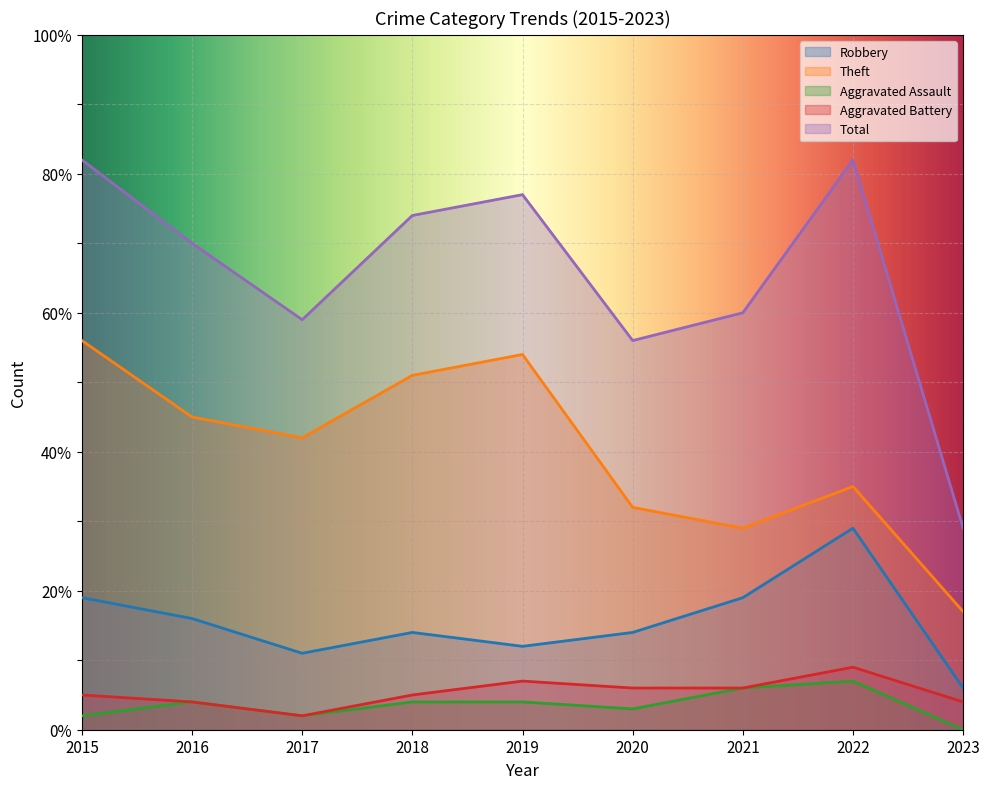

Does the chart display data point markers on the line(s)?

No